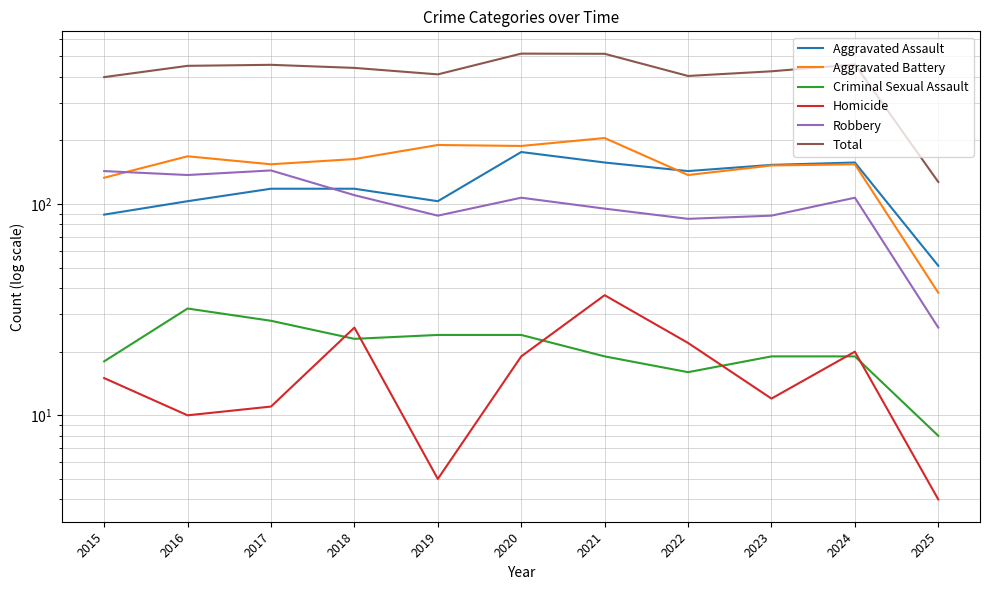

What is the total value across all series at 2019?

820